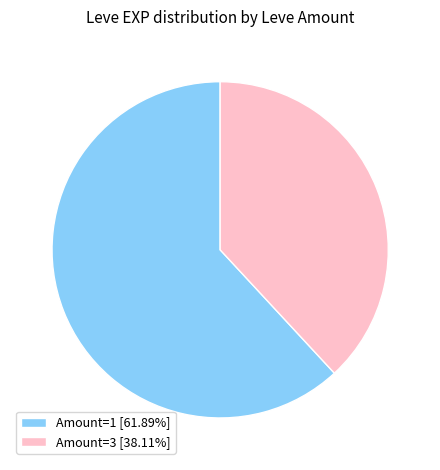

How many slices are in this pie chart?

2